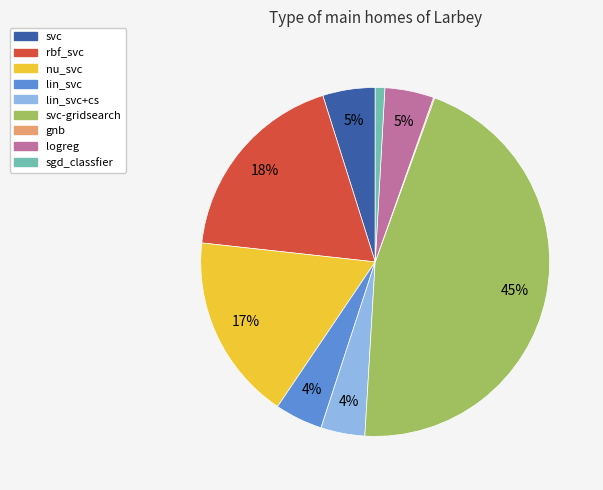

Is the sum of rbf_svc and lin_svc+cs greater than half?

No